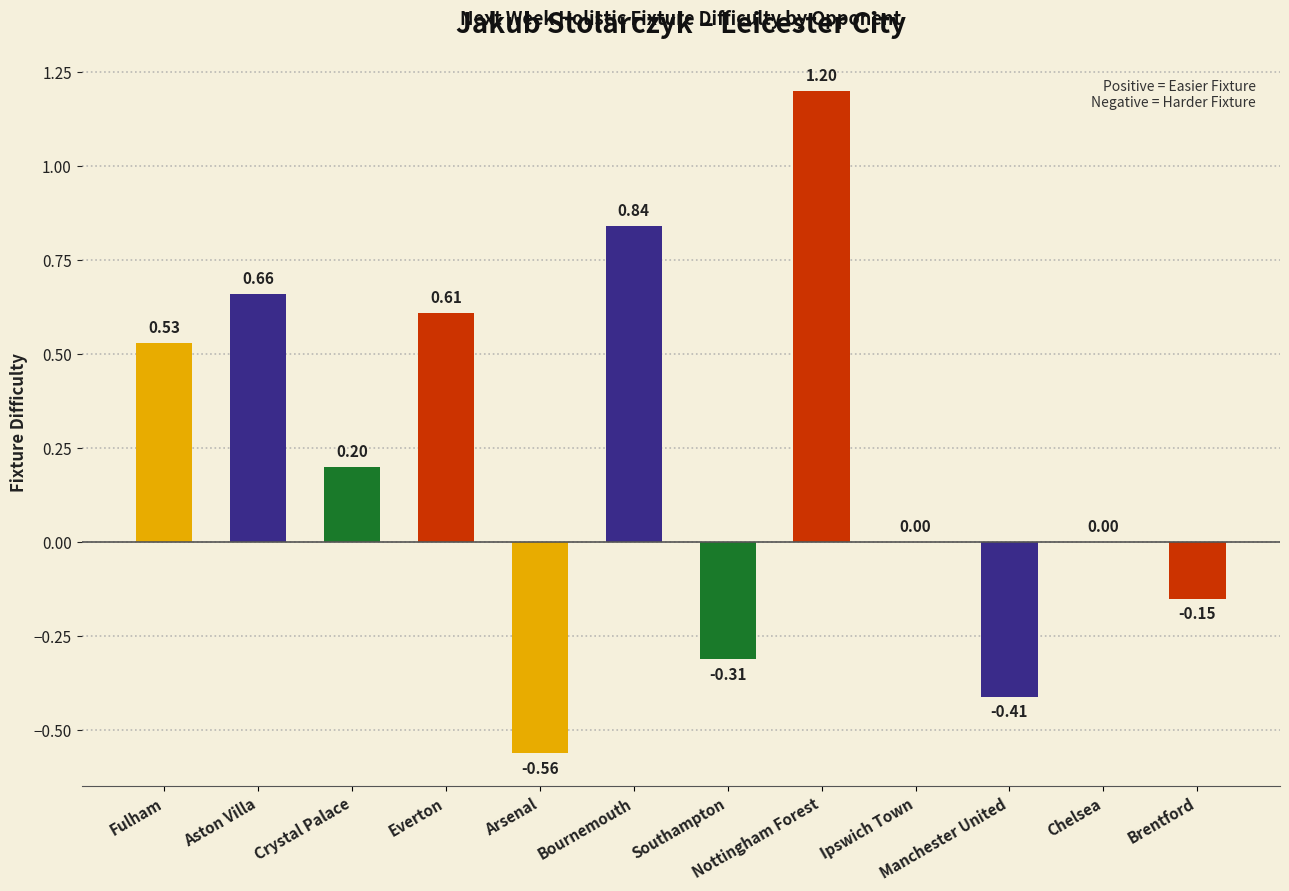

What is the sum of the values at Nottingham Forest and Fulham?

1.7